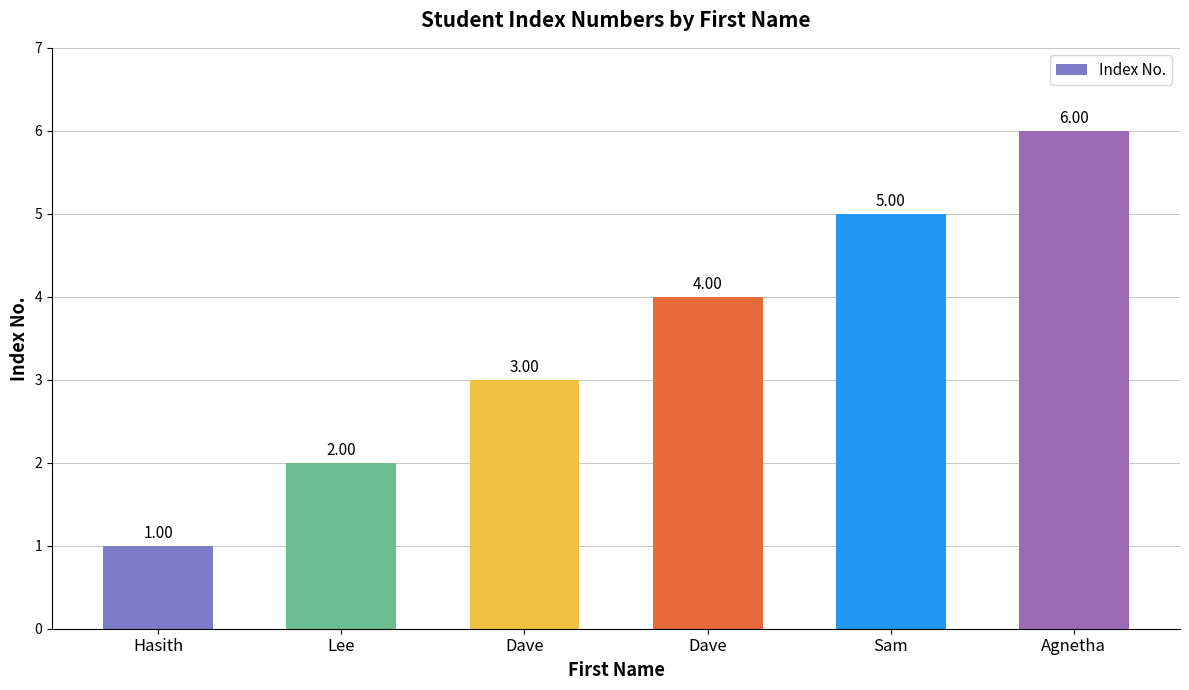

Rank the categories by value from lowest to highest.

Hasith, Lee, Dave, Dave, Sam, Agnetha